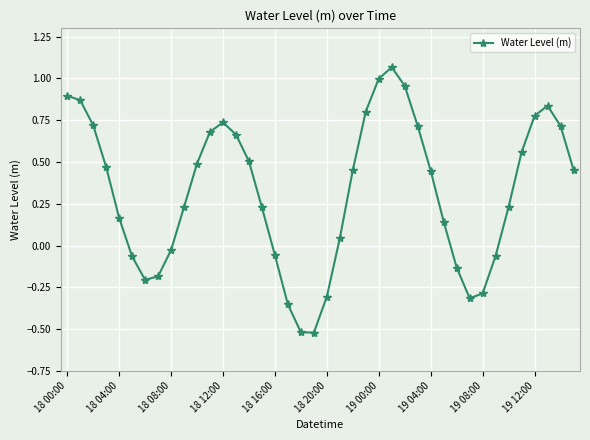

What is the average value?

0.3